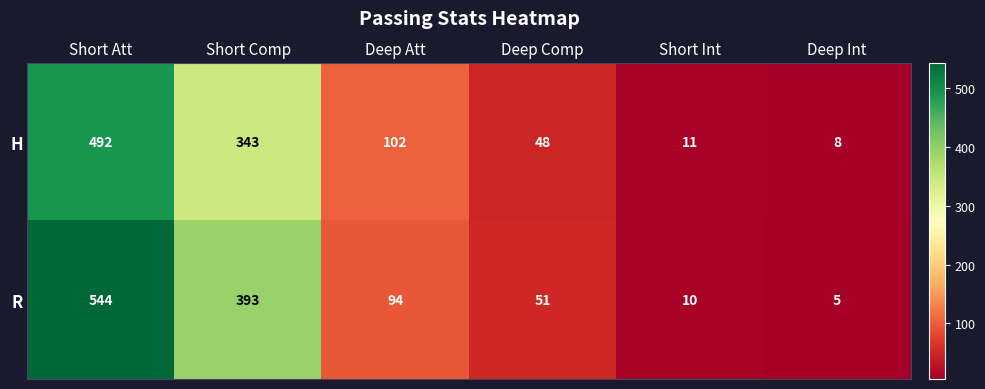

How many series are shown in this chart?

2